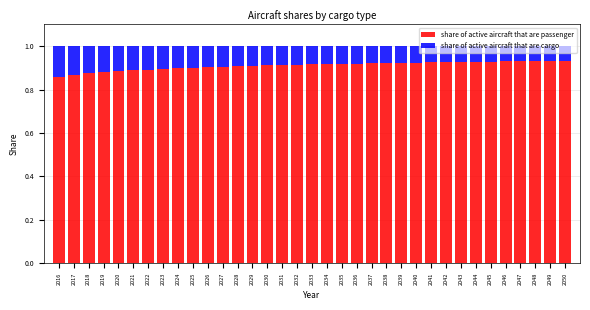

The value of share of active aircraft that are passenger at 2038 is 0.9. True or false?

True